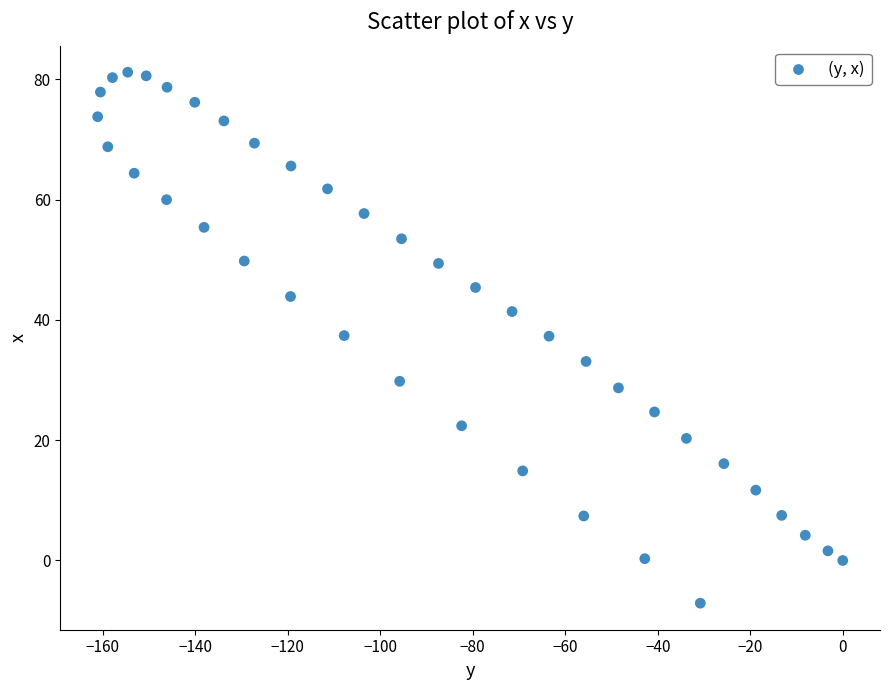

What is the range of X values (max minus min)?

161.1